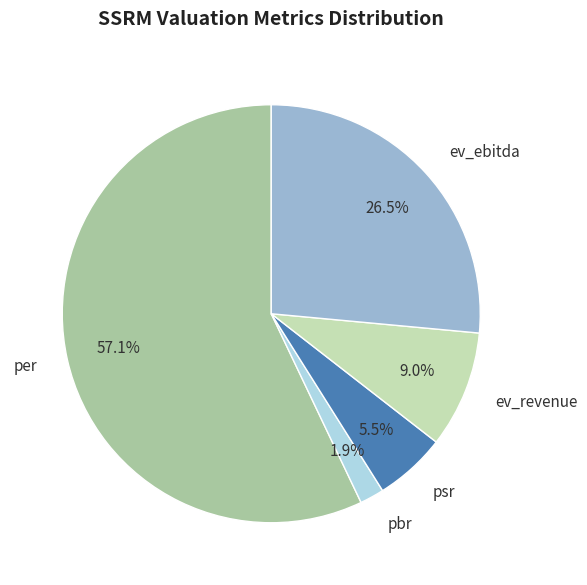

Which slice is the smallest?

pbr